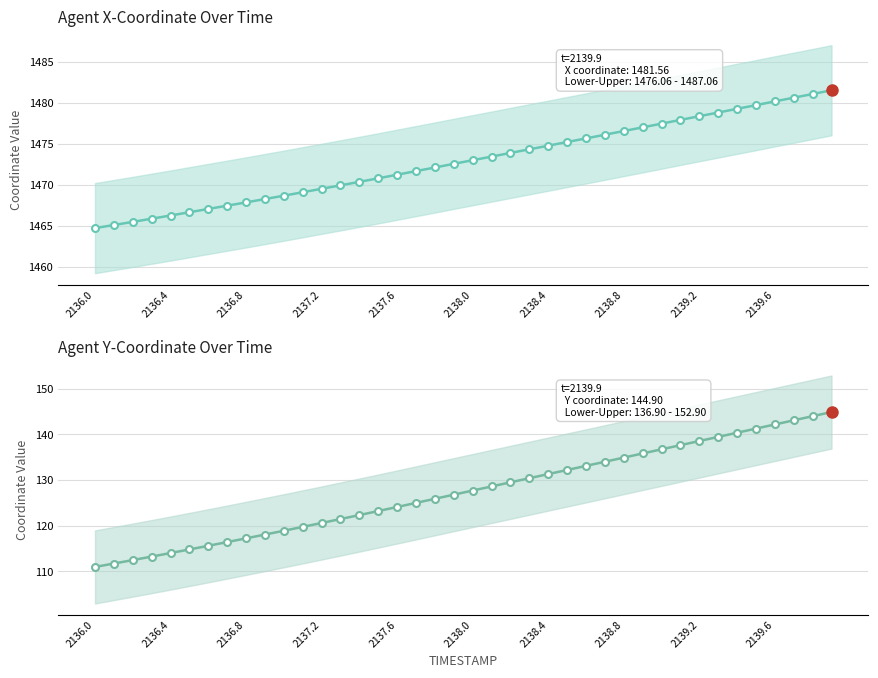

What is the sum of all Y coordinate values?

5098.9